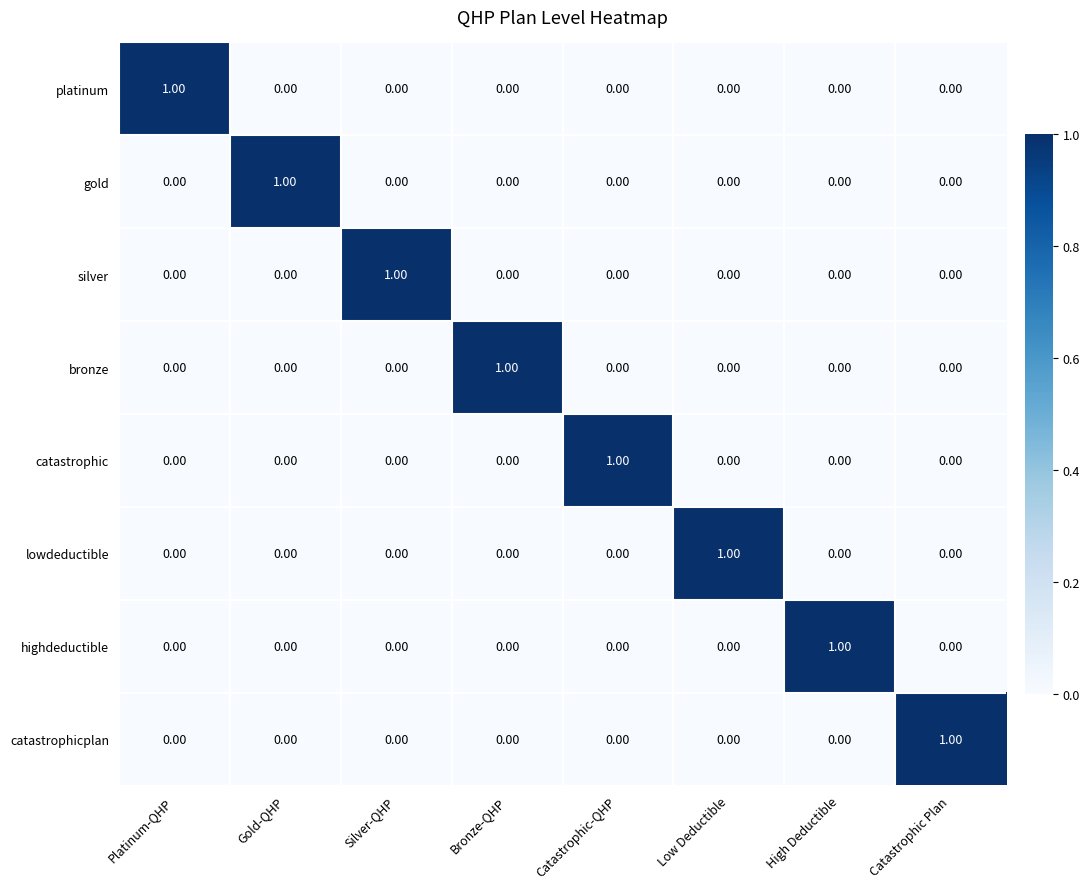

At how many categories does at least one series exceed 0?

8